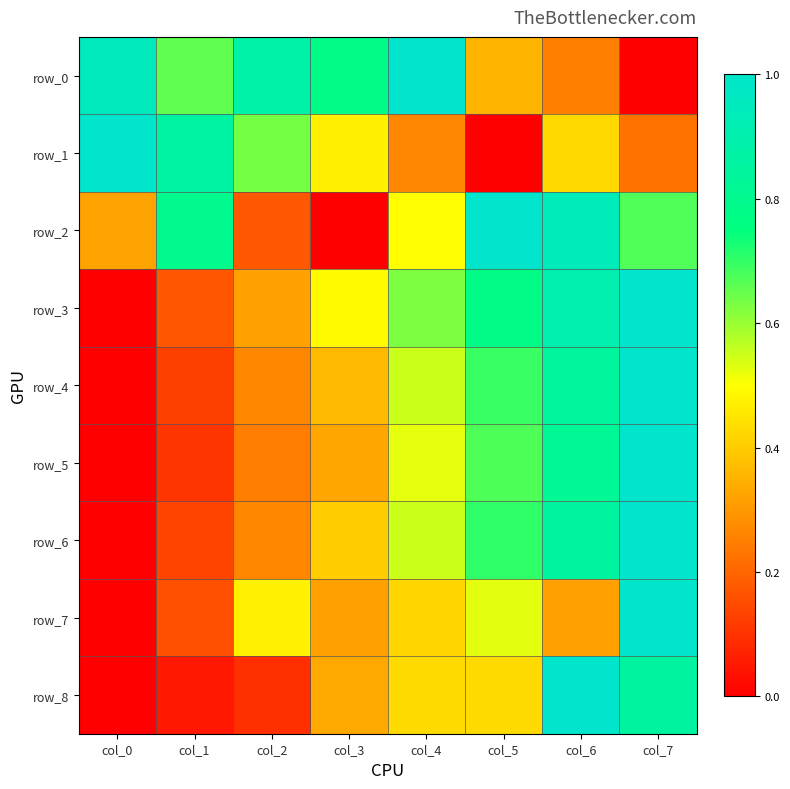

At which category does the chart reach its peak across all series?

col_4